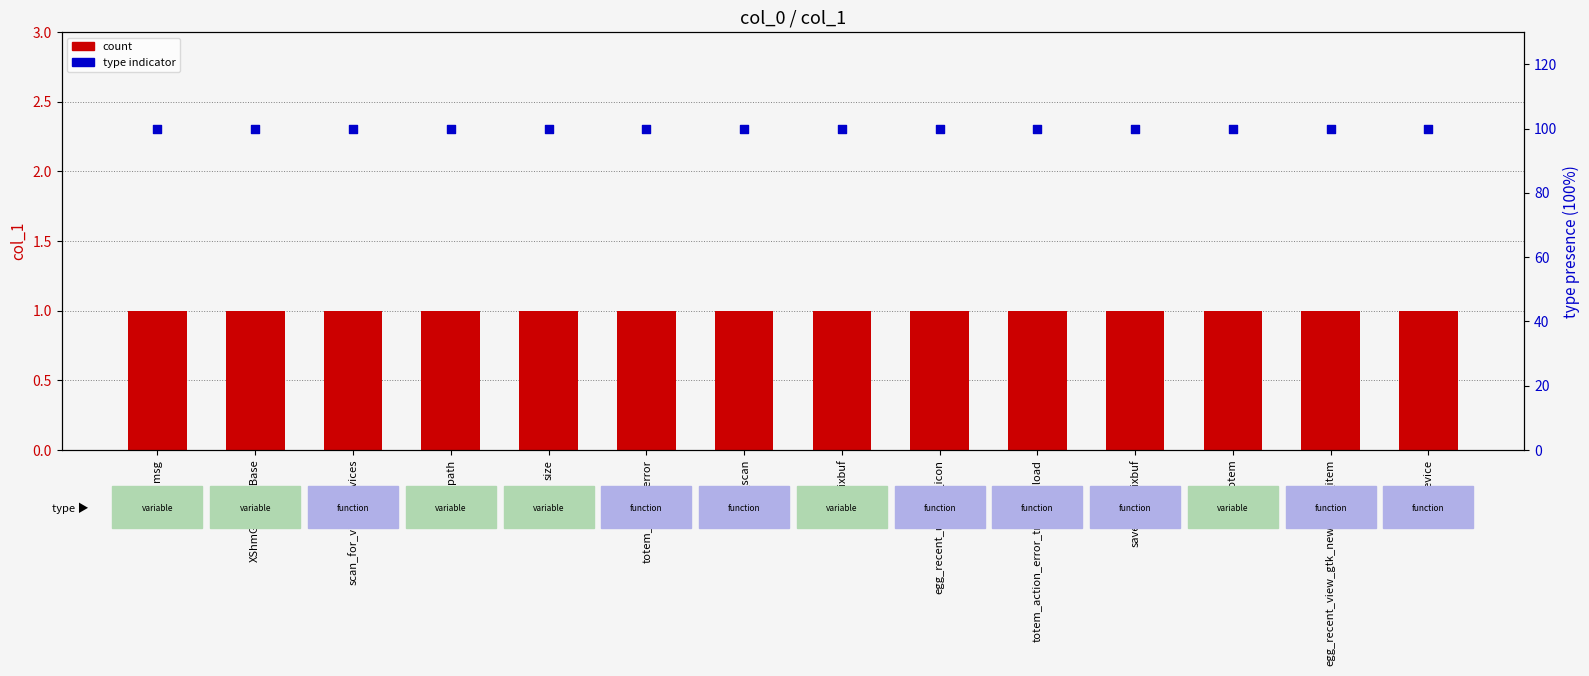

Which series has the largest total across all categories?

type indicator